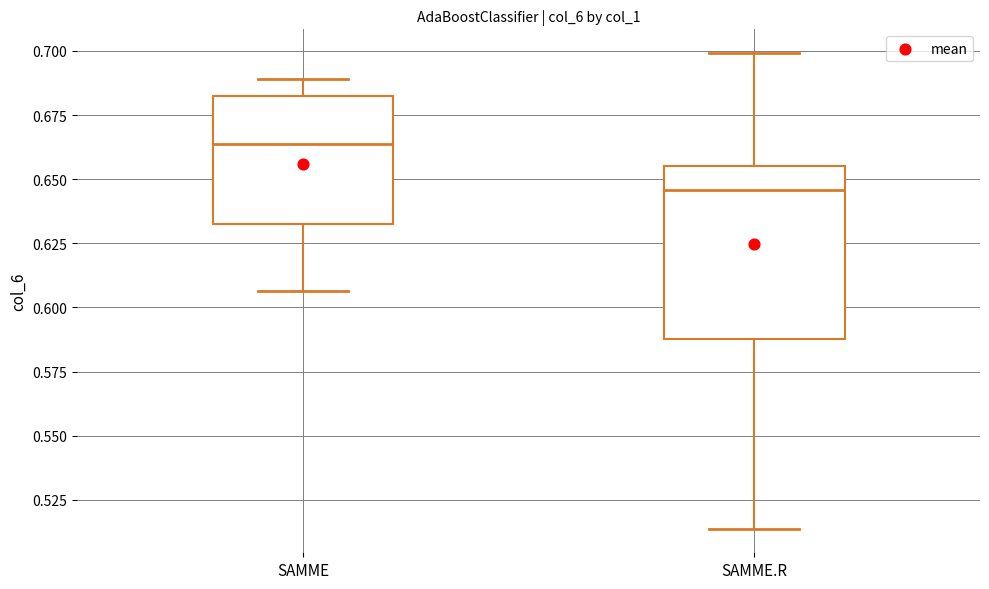

Where does the lower whisker of the box for SAMME.R end on the y-axis? The values are not printed on the chart, so give them approximately, as read against the axis.

0.515